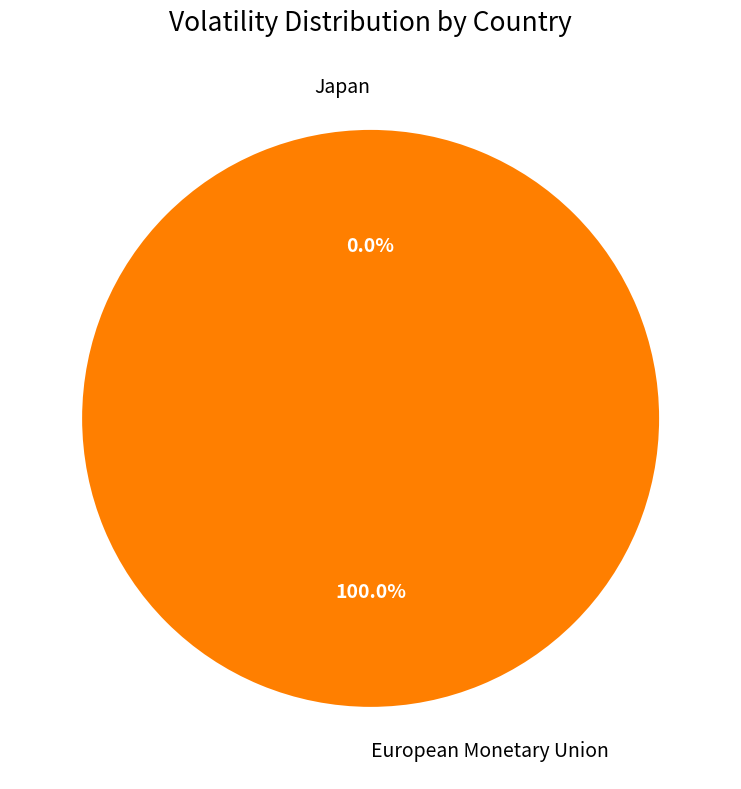

The Japan slice represents 1% of the pie. True or false?

False